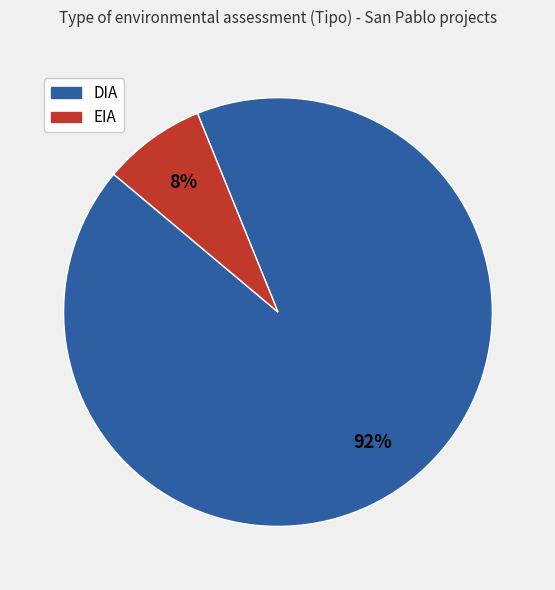

What percentage is the EIA slice, to the nearest percent?

8%